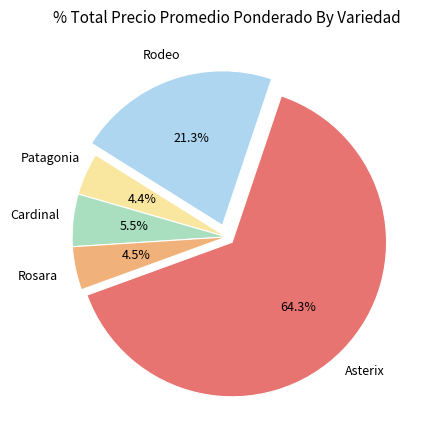

Approximately how many times larger is the value at Patagonia compared to Asterix?

0.1